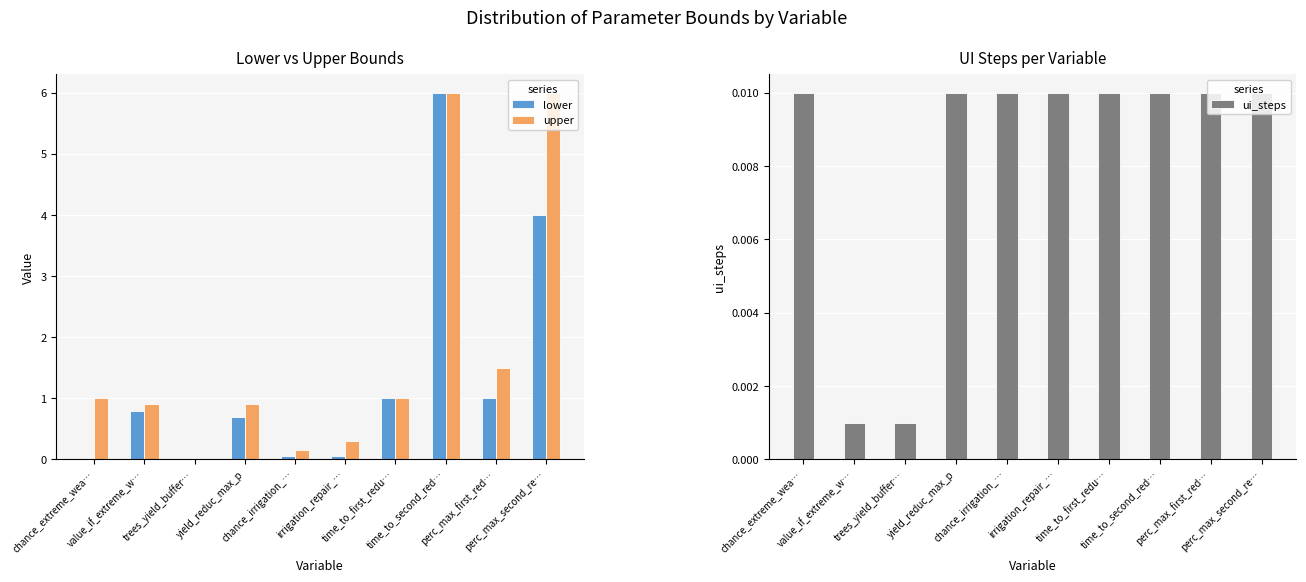

What is the average value of the lower series?

1.4